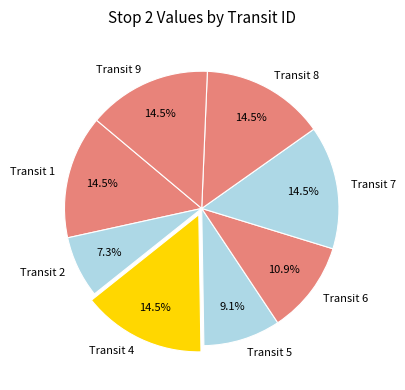

Does any single category account for the majority?

No